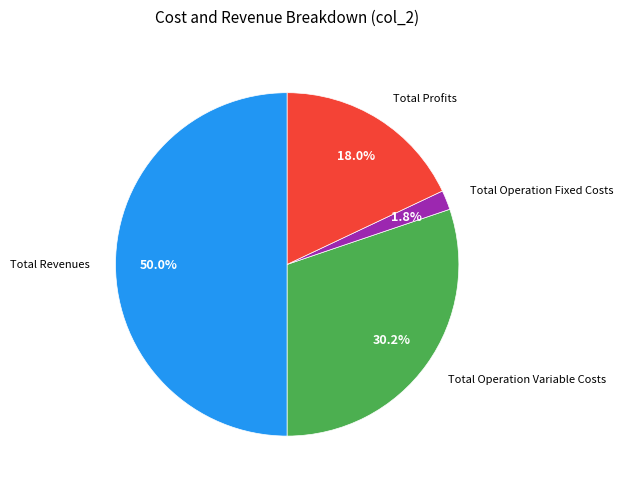

How many slices are in this pie chart?

4